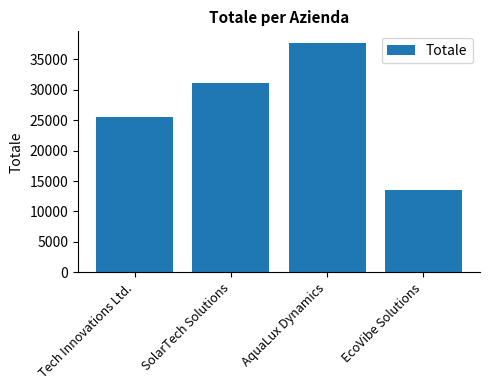

Reading left to right, what are all the values shown in this chart?

Tech Innovations Ltd.=25575	SolarTech Solutions=31100	AquaLux Dynamics=37725	EcoVibe Solutions=13500